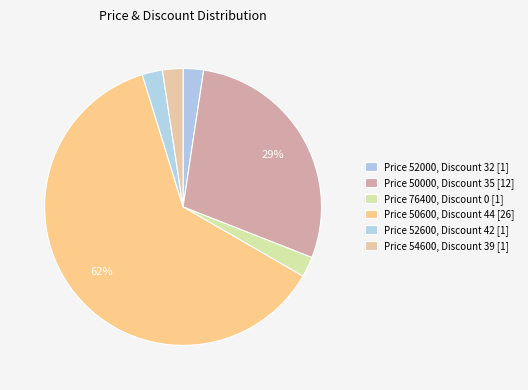

What is the smallest slice in the pie chart?

76400 (Discount:0)